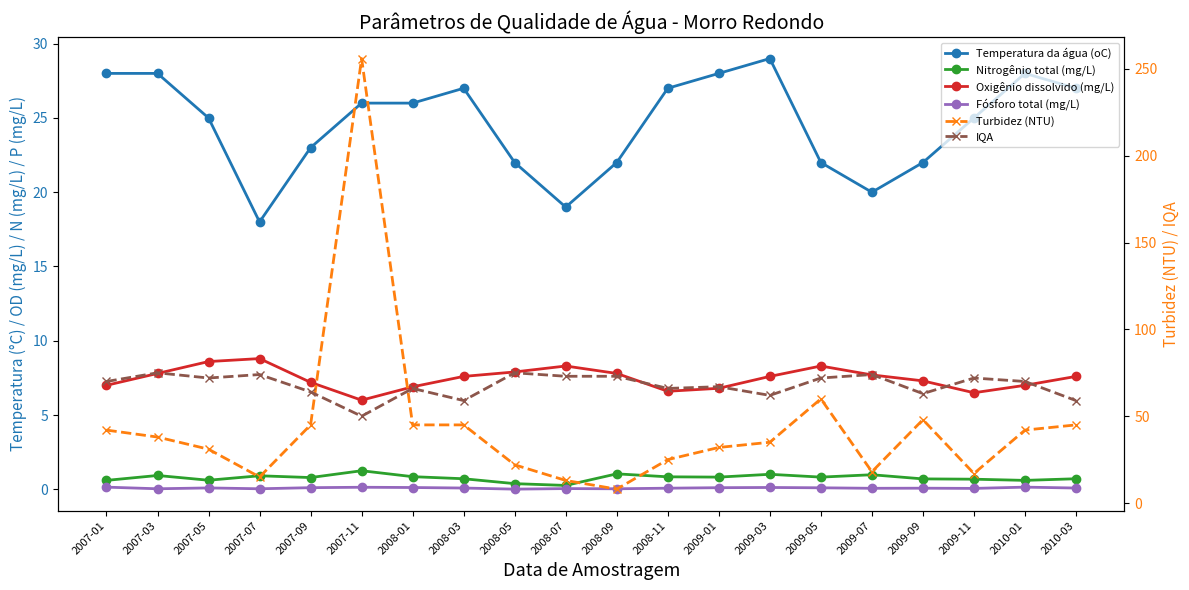

Reading left to right, list all the values displayed in this chart.

Temperatura da água (oC): 28.0	28.0	25.0	18.0	23.0	26.0	26.0	27.0	22.0	19.0	22.0	27.0	28.0	29.0	22.0	20.0	22.0	25.0	28.0	27.0
Nitrogênio total (mg/L): 0.6	0.9	0.6	0.9	0.8	1.2	0.8	0.7	0.4	0.3	1.0	0.8	0.8	1.0	0.8	1.0	0.7	0.7	0.6	0.7
Oxigênio dissolvido (mg/L): 7.0	7.8	8.6	8.8	7.2	6.0	6.9	7.6	7.9	8.3	7.8	6.6	6.8	7.6	8.3	7.7	7.3	6.5	7.0	7.6
Fósforo total (mg/L): 0.1	0.0	0.1	0.0	0.1	0.1	0.1	0.1	0.0	0.0	0.0	0.1	0.1	0.1	0.1	0.1	0.1	0.1	0.1	0.1
Turbidez (NTU): 42.0	38.0	31.0	15.0	45.0	256.0	45.0	45.0	22.0	13.0	8.0	25.0	32.0	35.0	60.0	18.0	48.0	17.0	42.0	45.0
IQA: 70.0	75.0	72.0	74.0	64.0	50.0	66.0	59.0	75.0	73.0	73.0	66.0	67.0	62.0	72.0	74.0	63.0	72.0	70.0	59.0